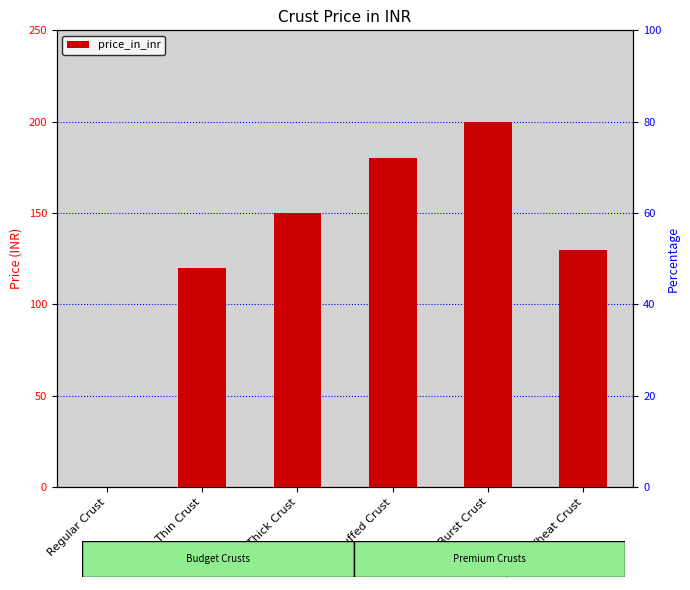

What is the greatest value displayed?

200